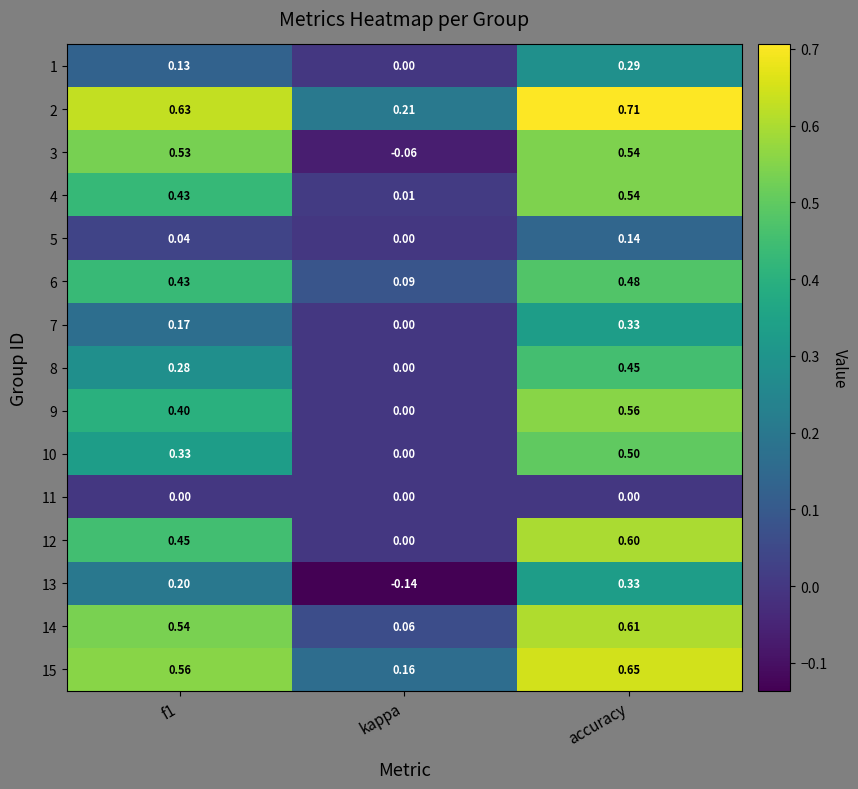

At which category is the sum across all series the highest?

accuracy